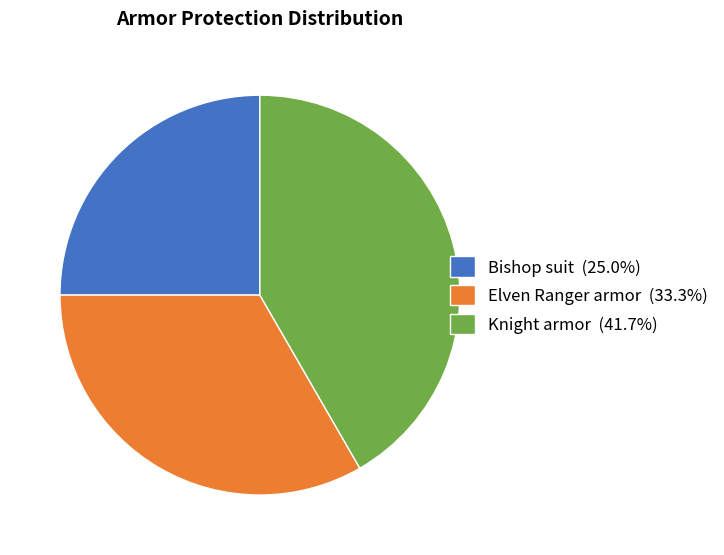

What is the ratio of the value at Elven Ranger armor (33.3%) to the value at Bishop suit (25.0%)?

1.3